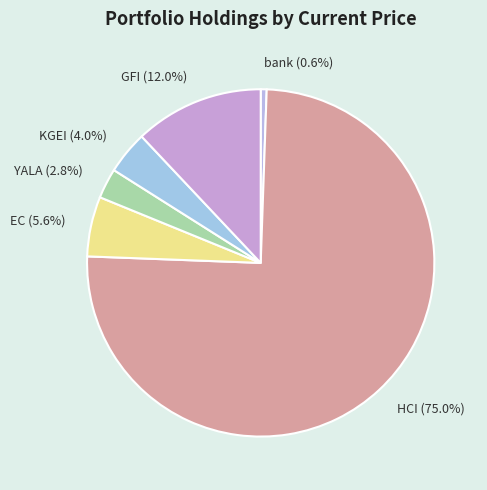

Does YALA represent more than half of the total?

No